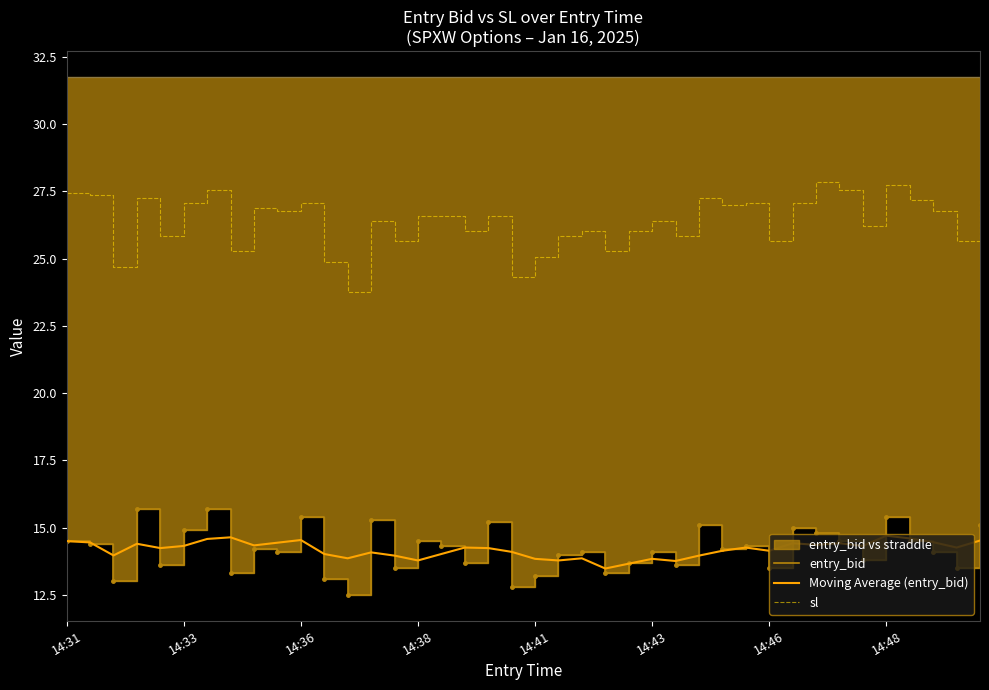

What is the value of the Moving Average (entry_bid) point at the 23rd from the left?

13.9